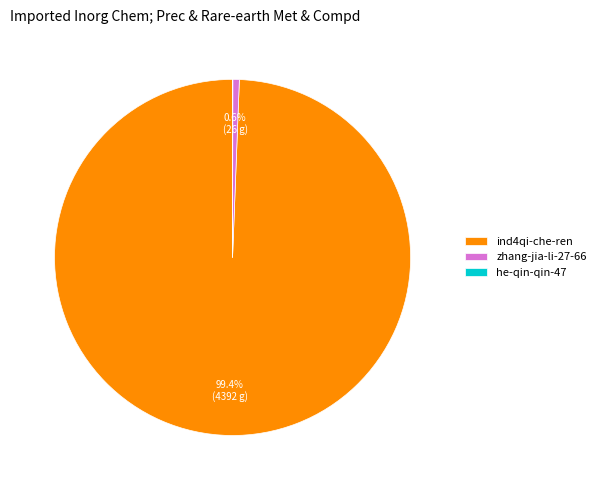

What is the ratio of the value at ind4qi-che-ren to the value at zhang-jia-li-27-66?

168.9